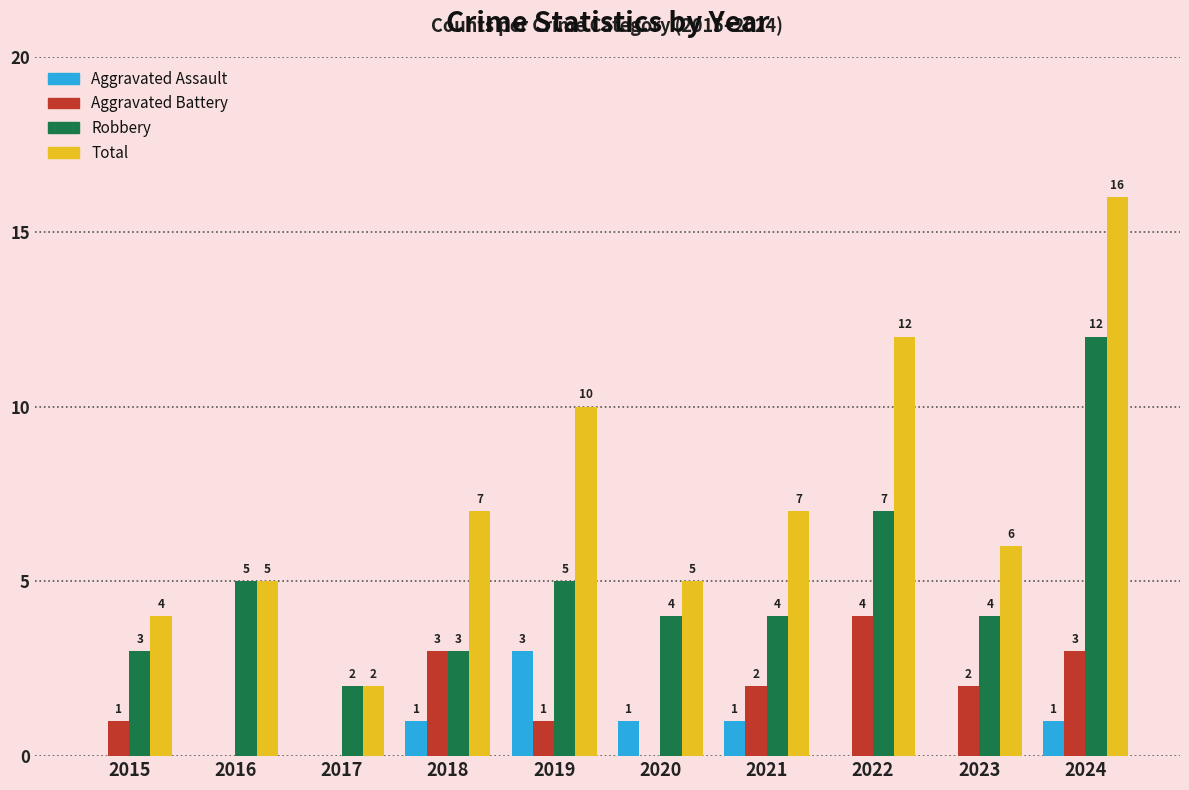

What is the highest value of the Aggravated Assault series?

3